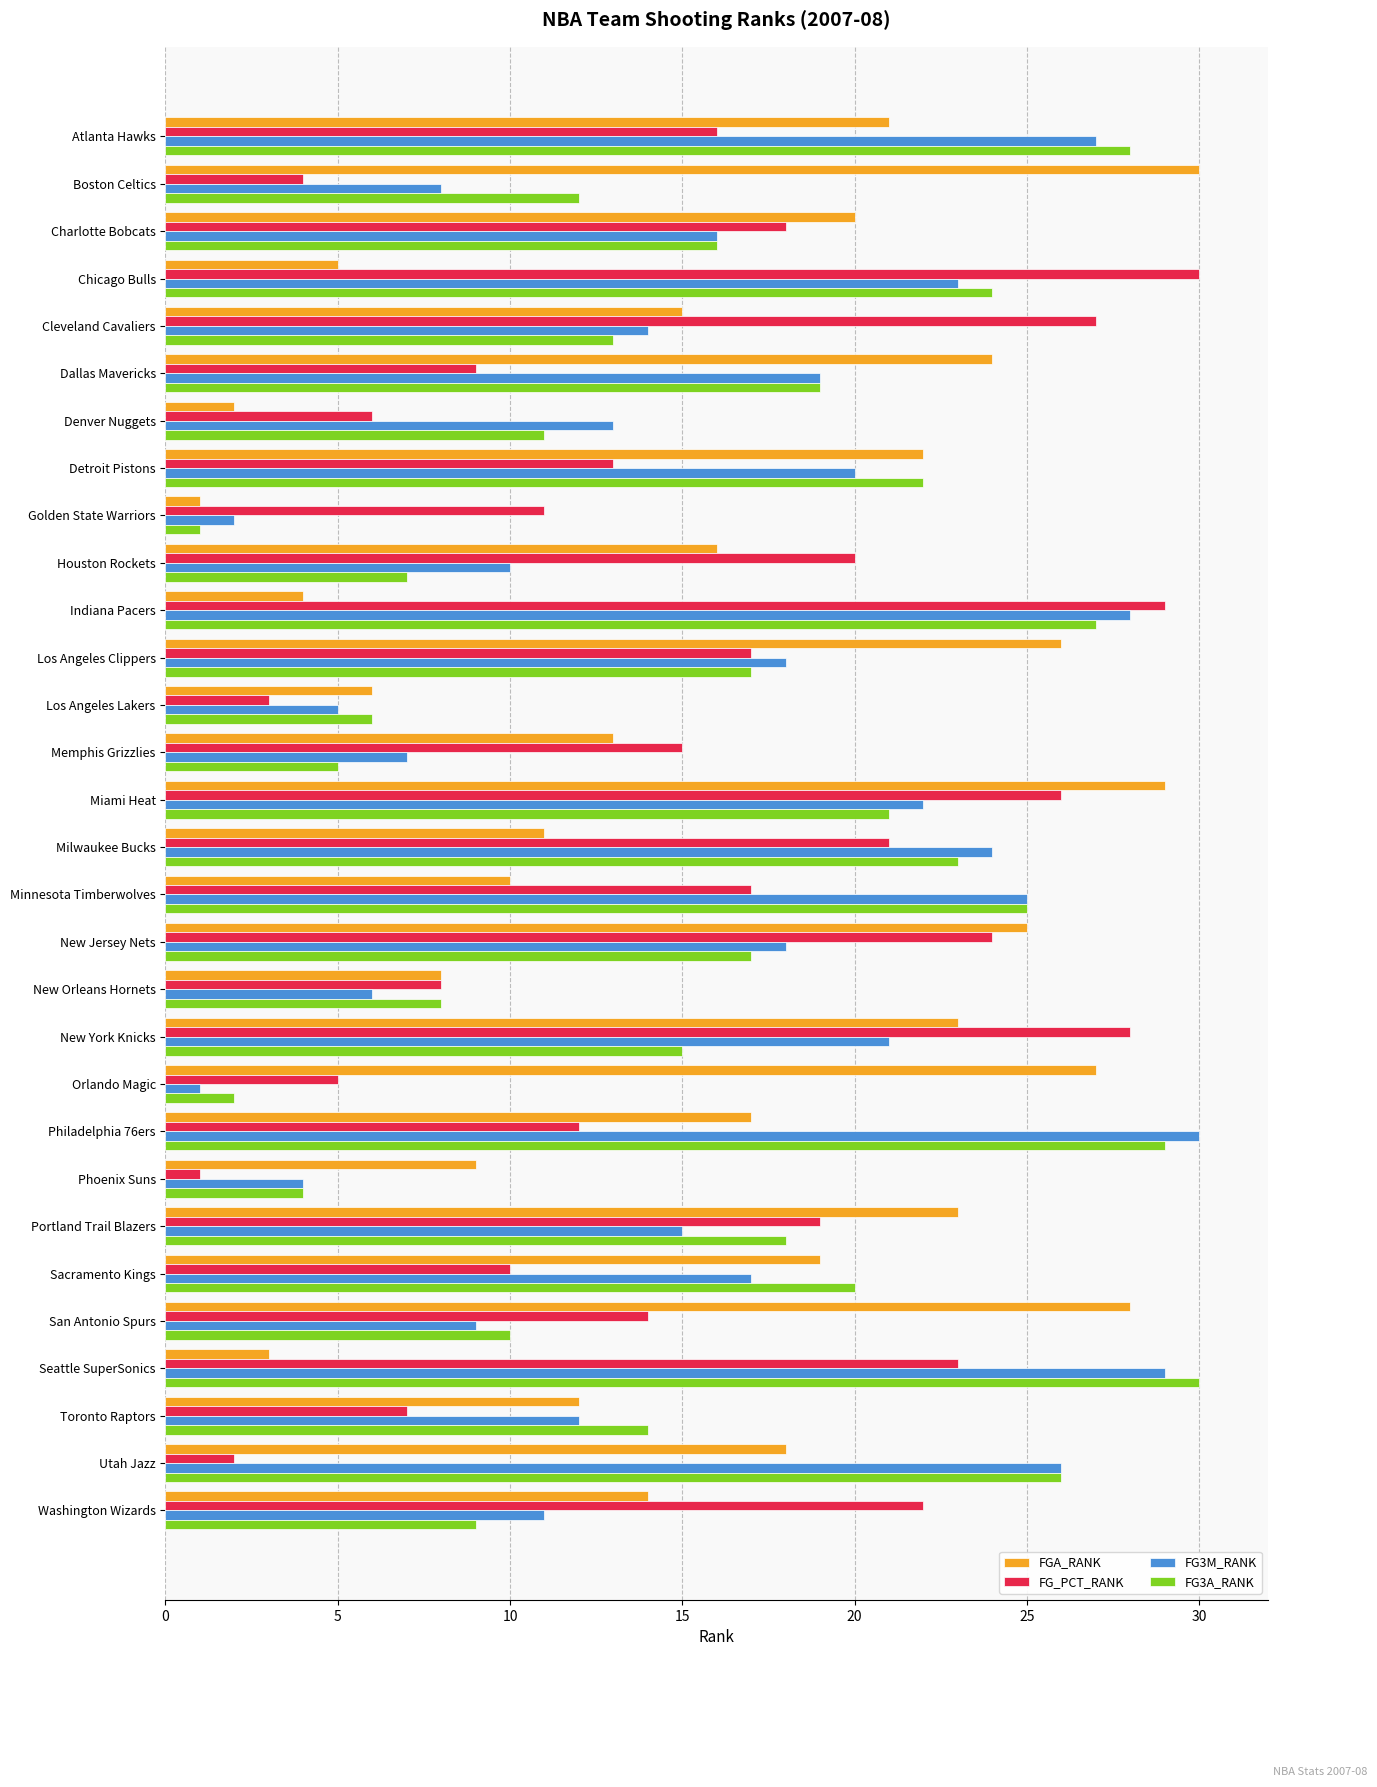

What is the highest value of the FGA_RANK series?

30